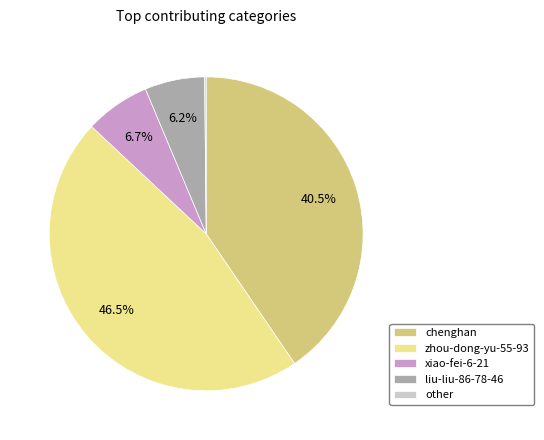

Does xiao-fei-6-21 account for over 50% of the chart?

No